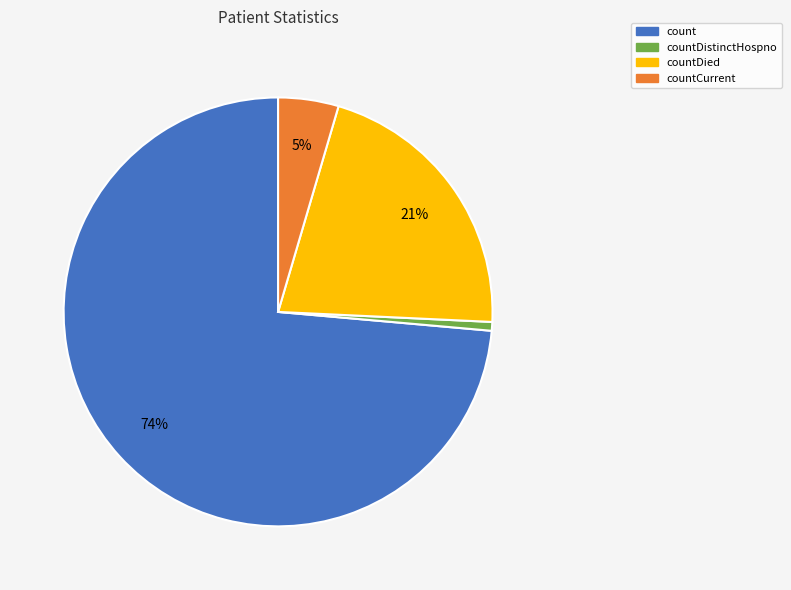

Which slice is the smallest?

countDistinctHospno